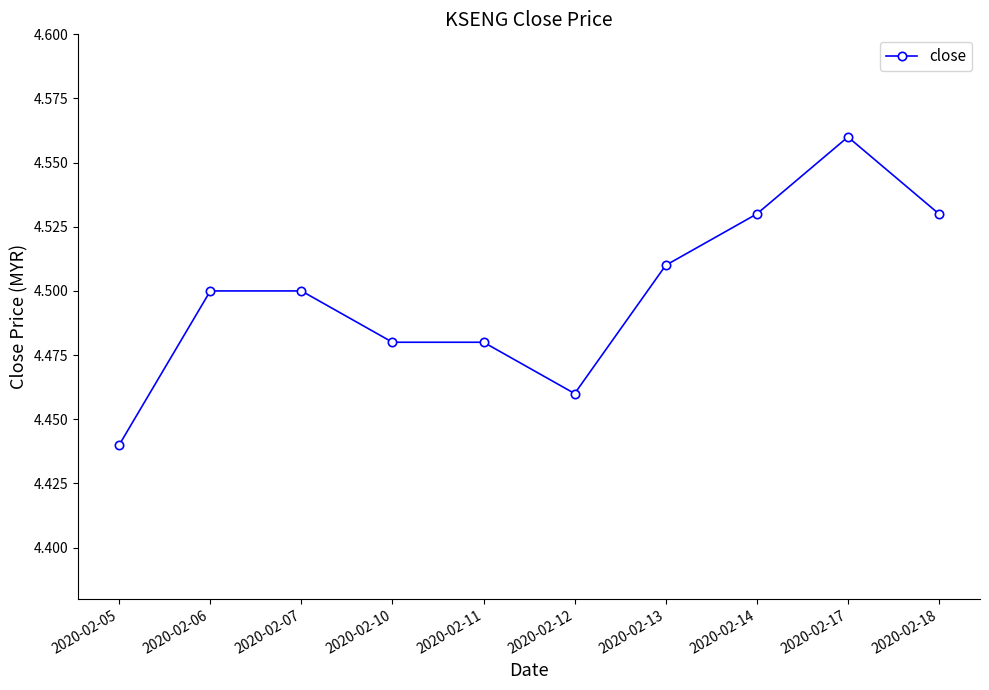

At which label is the value closest to 4?

2020-02-05